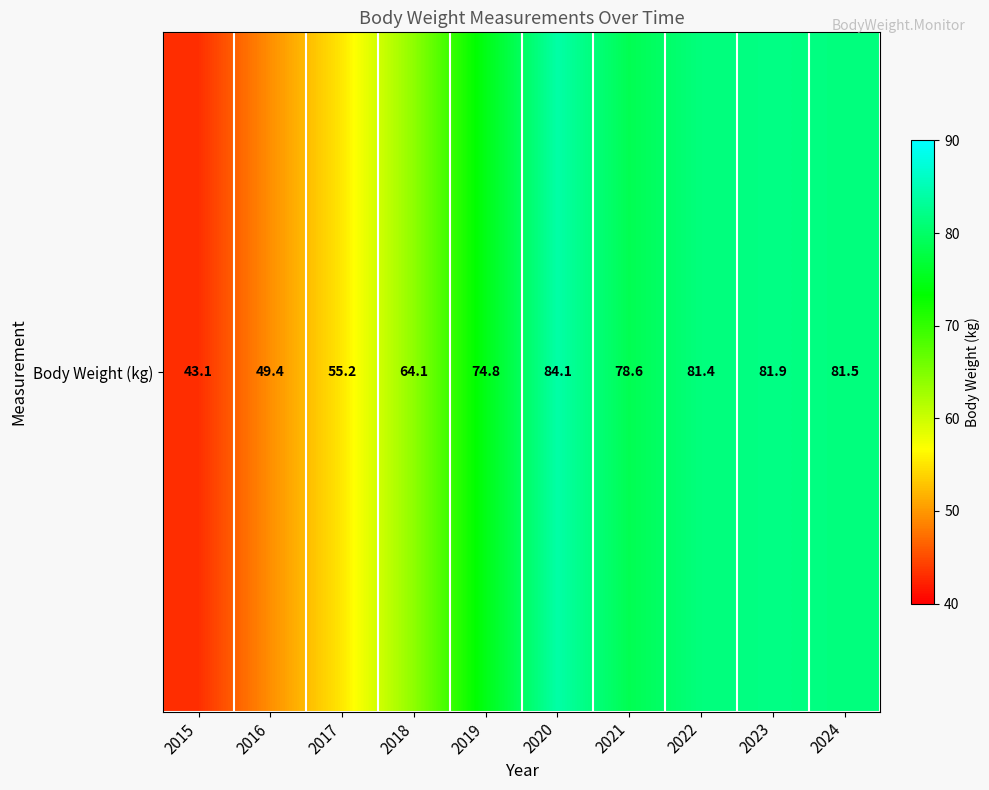

Reading left to right, extract all data points from this chart.

2015=43.1	2016=49.4	2017=55.2	2018=64.1	2019=74.8	2020=84.1	2021=78.6	2022=81.4	2023=81.9	2024=81.5